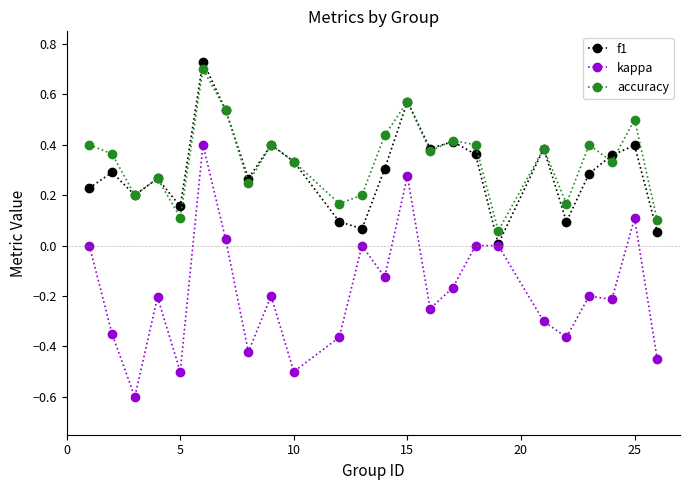

True or false: accuracy and kappa cross at least once.

False